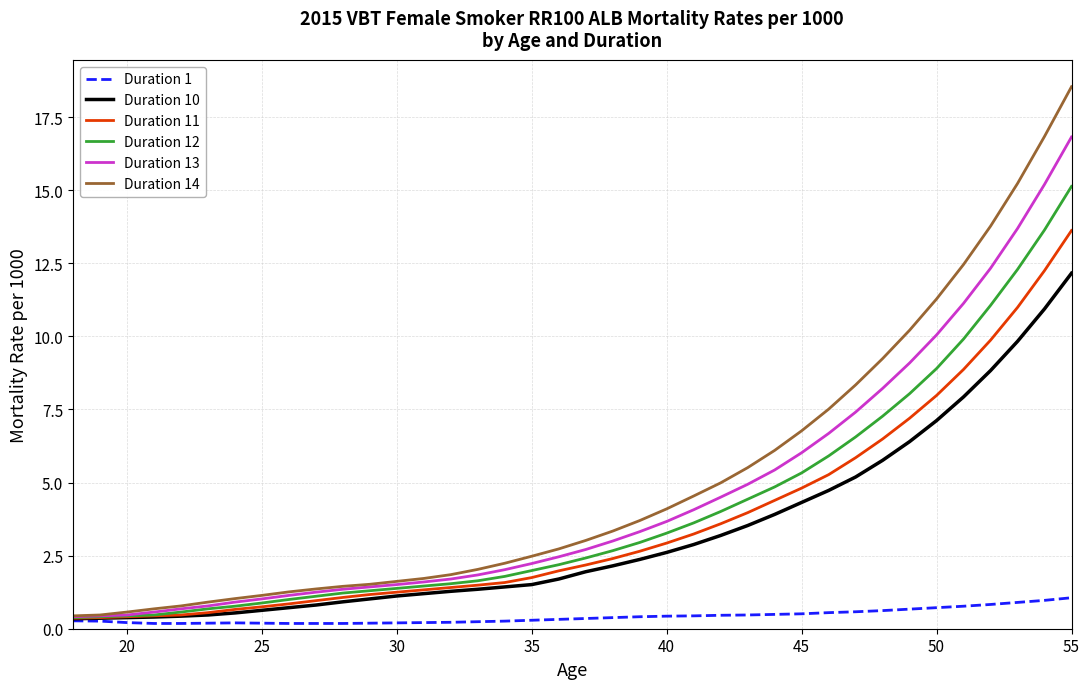

At how many categories does at least one series exceed 0?

38